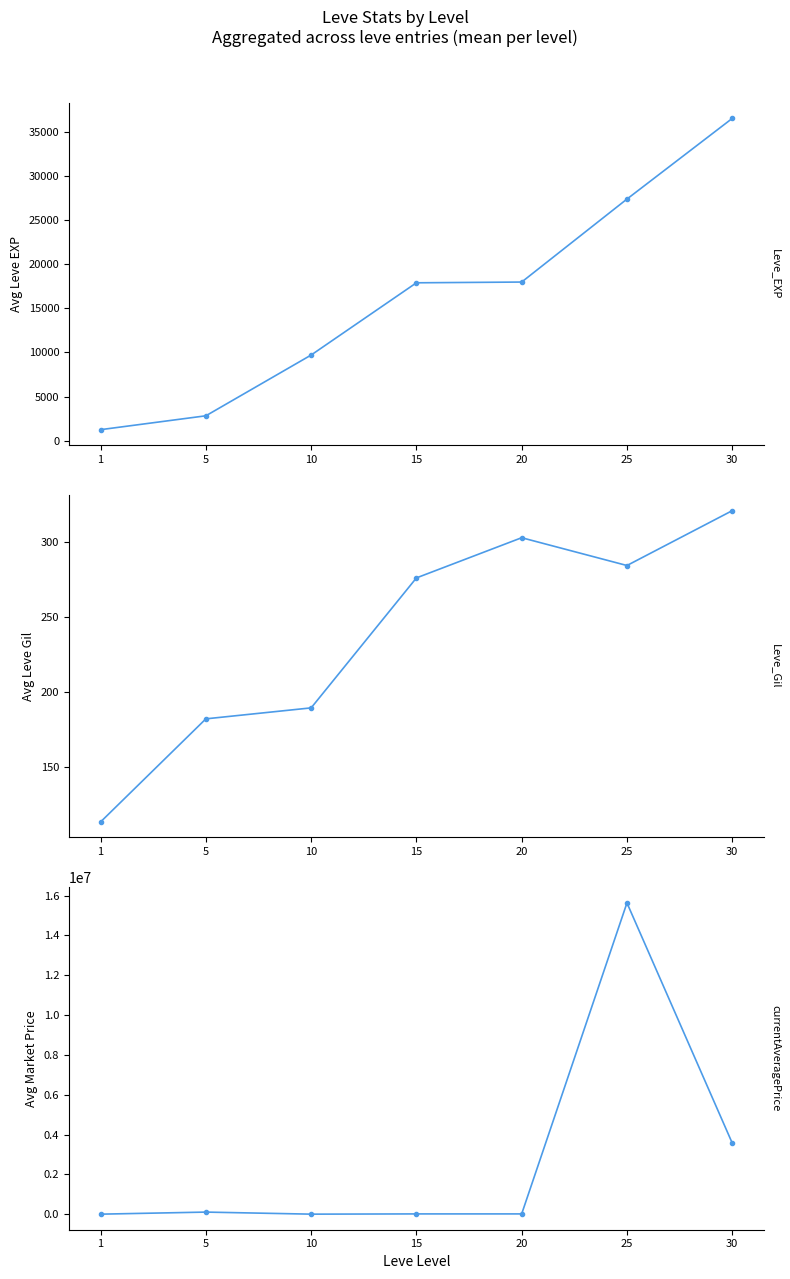

After their last crossing, which series has the higher values: currentAveragePrice or Leve EXP?

currentAveragePrice